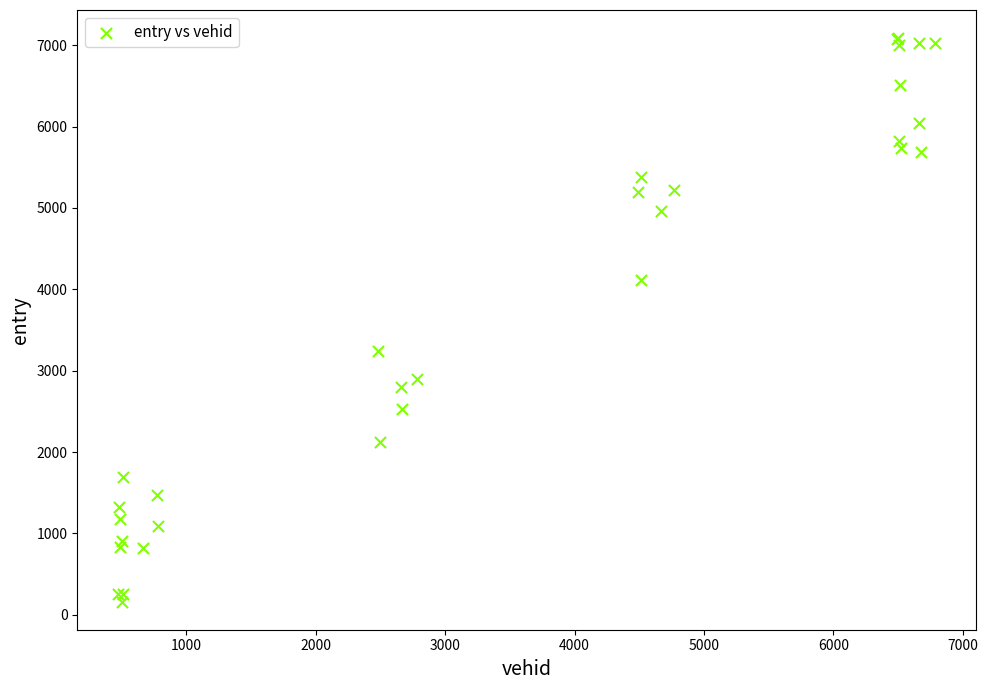

What Y value in the scatter plot is closest to 3624?

3247.9